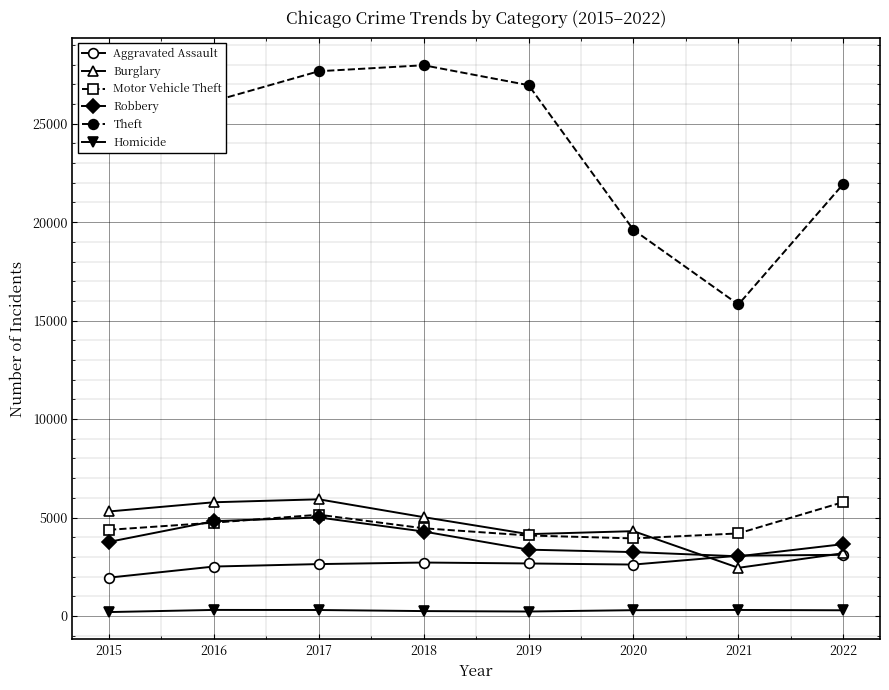

Which label corresponds to the largest value in the chart?

2018